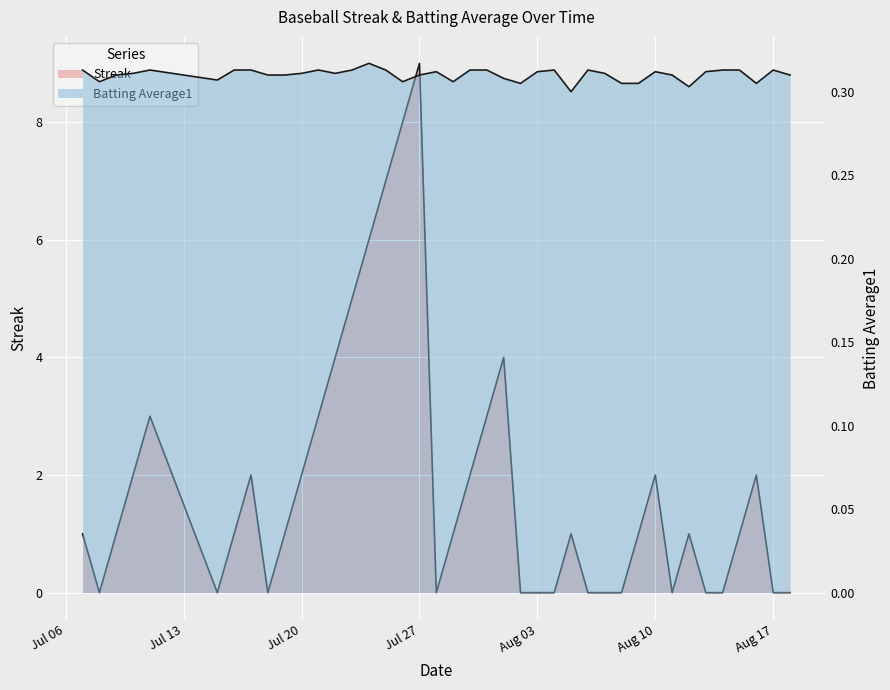

Read the Batting Average1 value at 2010-08-08.

0.3